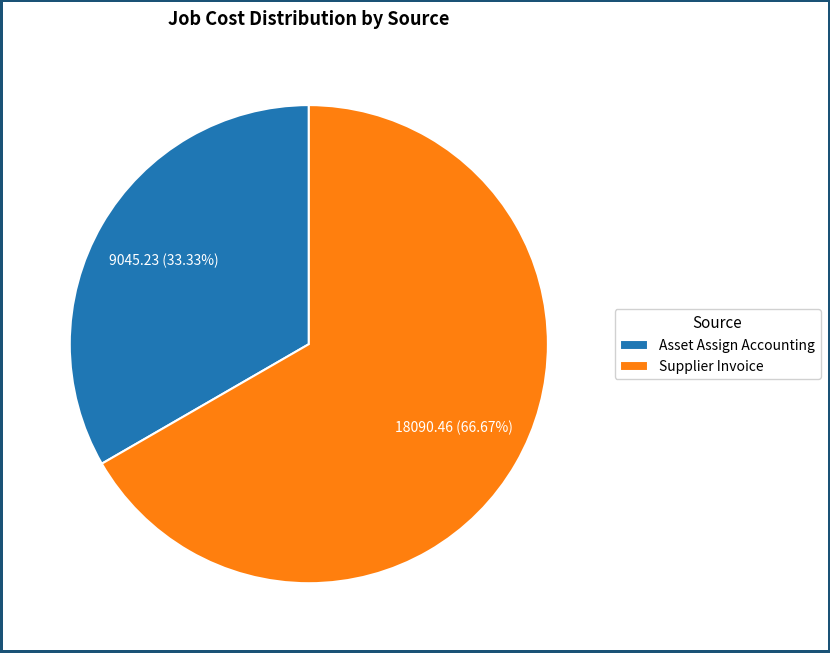

Which has a higher value, Asset Assign Accounting or Supplier Invoice?

Supplier Invoice